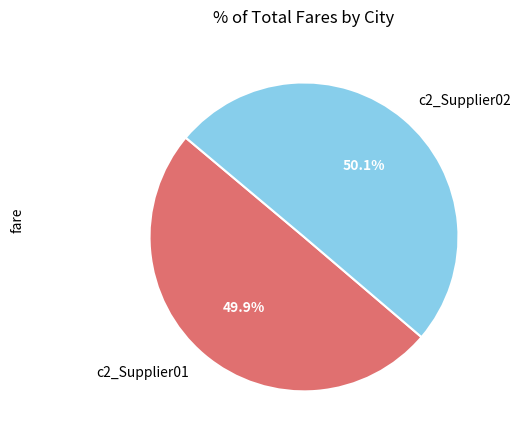

Combined, what portion of the pie is c2_Supplier01 and c2_Supplier02?

100.0%